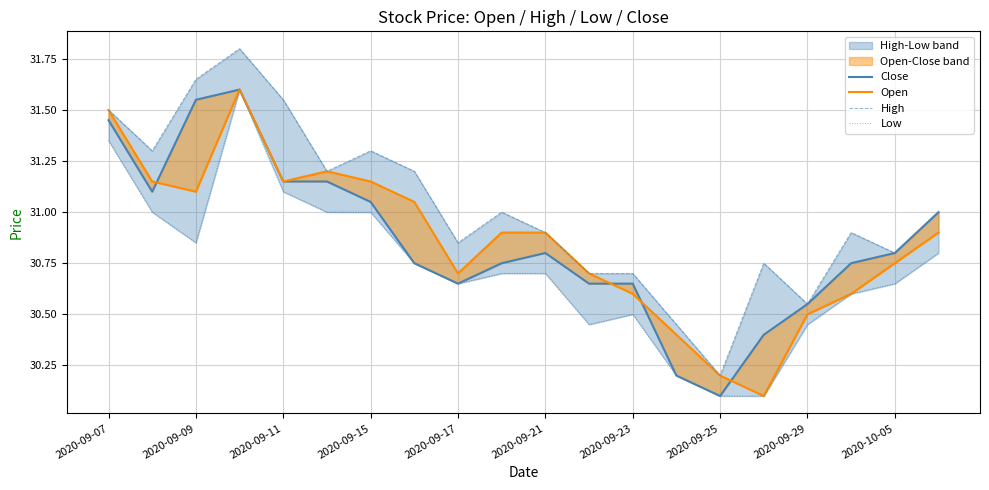

The Open series shows 49.3 at 15. True or false?

False